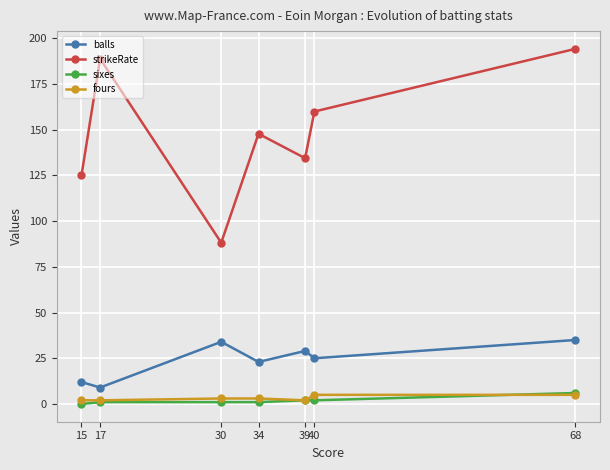

Reading right to left, what are all the values shown in this chart?

balls: 35.0	25.0	29.0	23.0	34.0	9.0	12.0
strikeRate: 194.3	160.0	134.5	147.8	88.2	188.9	125.0
sixes: 6.0	2.0	2.0	1.0	1.0	1.0	0.0
fours: 5.0	5.0	2.0	3.0	3.0	2.0	2.0